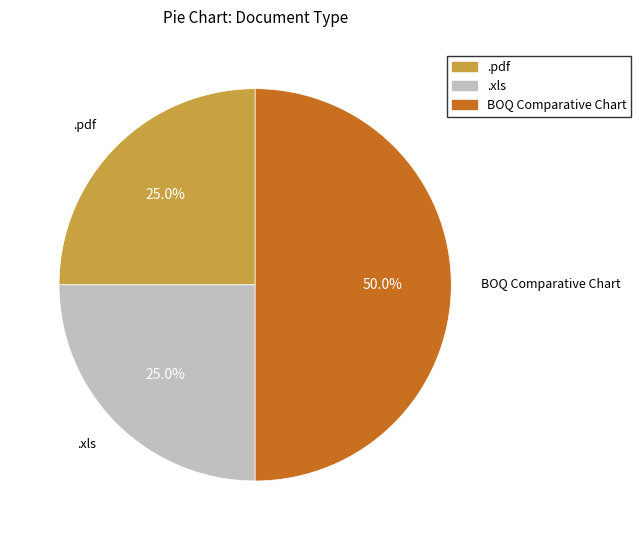

The .pdf slice represents 25% of the pie. True or false?

True